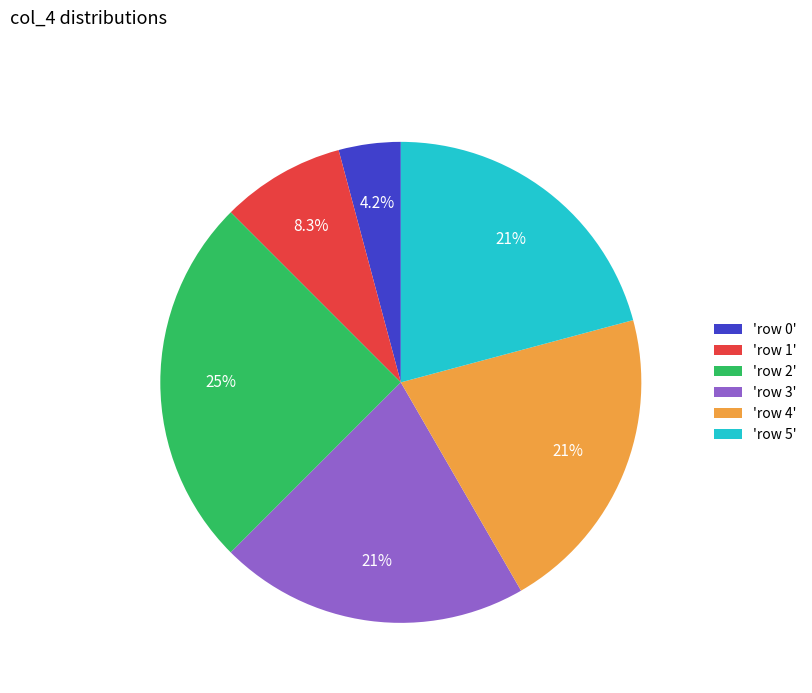

Do 'row 4' and 'row 0' together represent more than half of the pie?

No